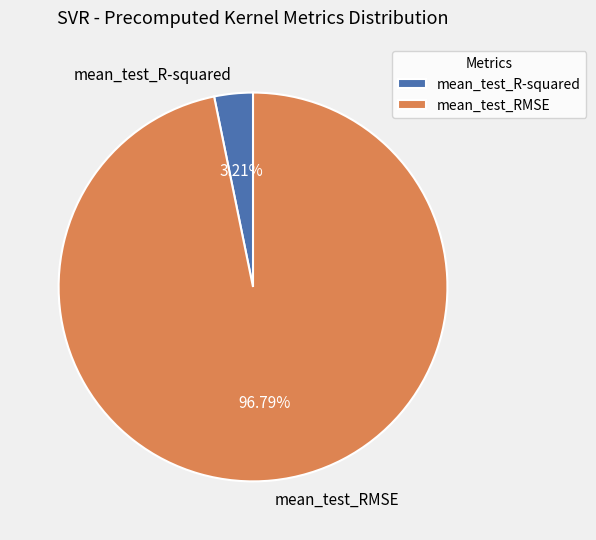

Count the number of slices in the pie.

2